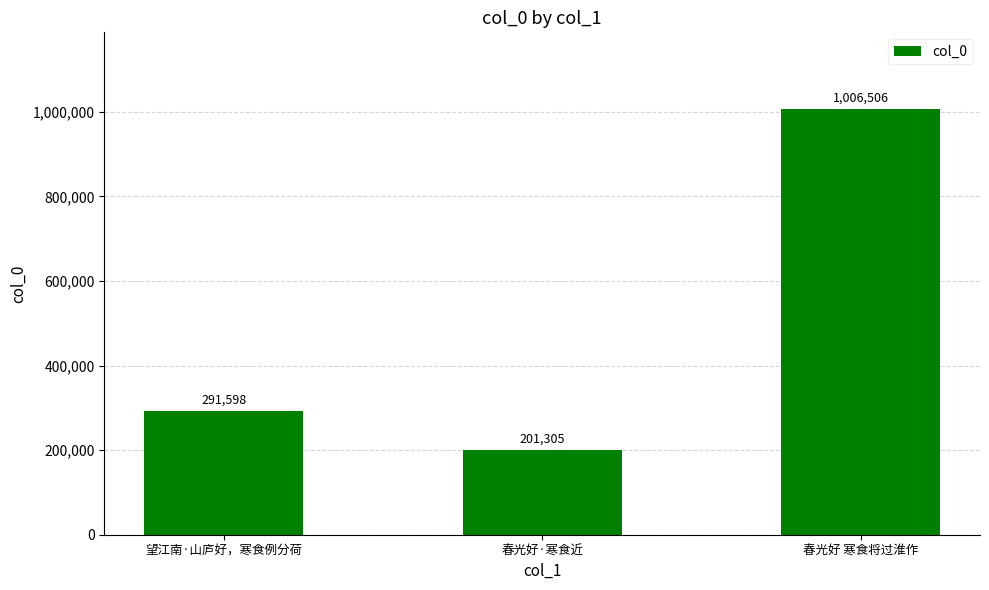

Rank the categories by value from lowest to highest.

春光好·寒食近, 望江南·山庐好，寒食例分荷, 春光好 寒食将过淮作